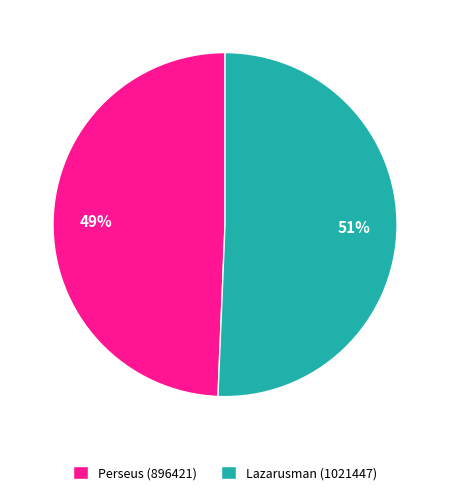

Rank the categories by value from lowest to highest.

Perseus (896421), Lazarusman (1021447)